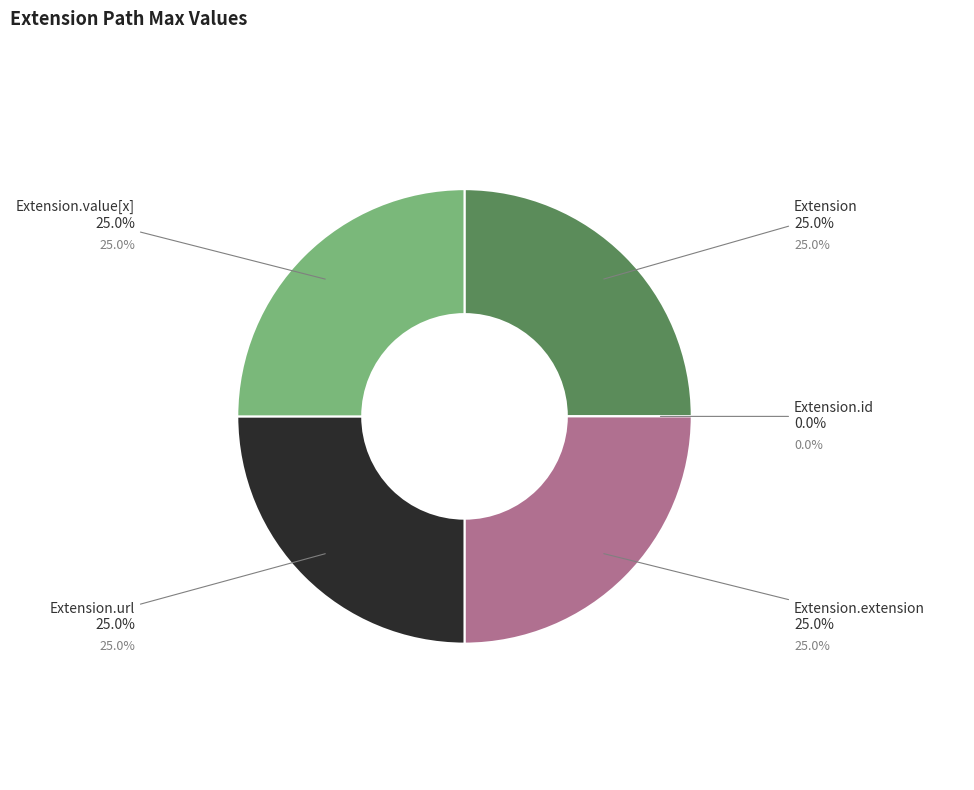

Count the number of slices in the pie.

5